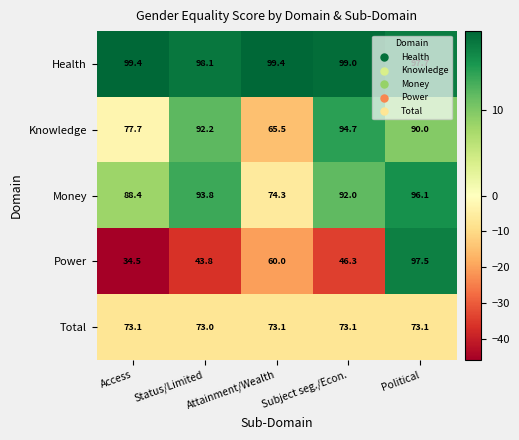

What is the maximum value shown in the chart?

99.4